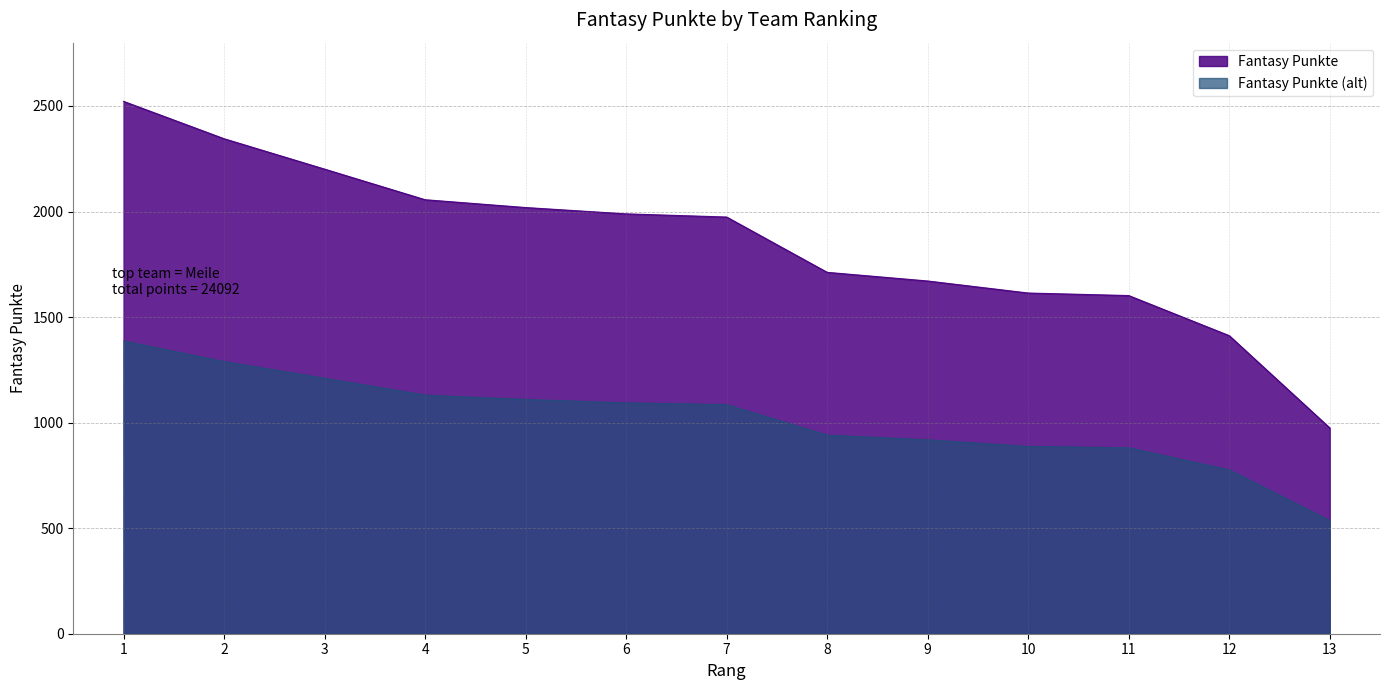

Reading left to right, extract all data points from this chart.

2522	2345	2201	2056	2019	1989	1974	1712	1671	1614	1602	1412	975